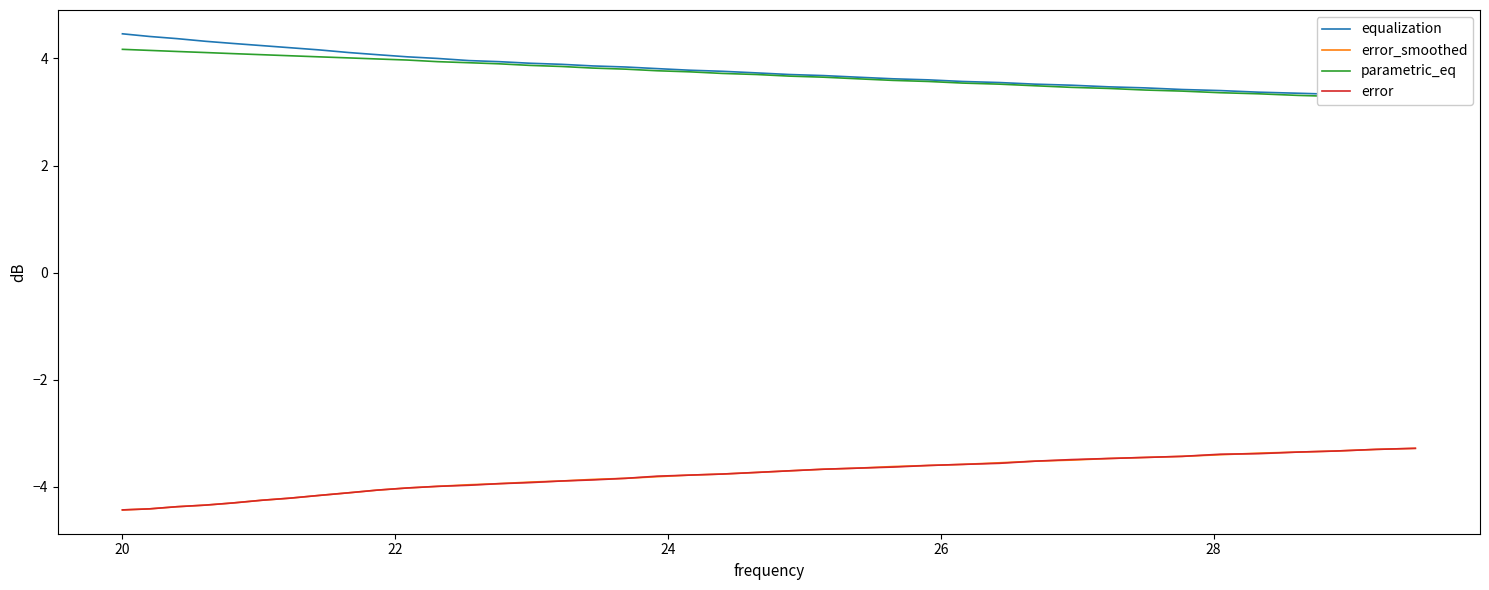

True or false: equalization has more than 1 interior local peaks.

False